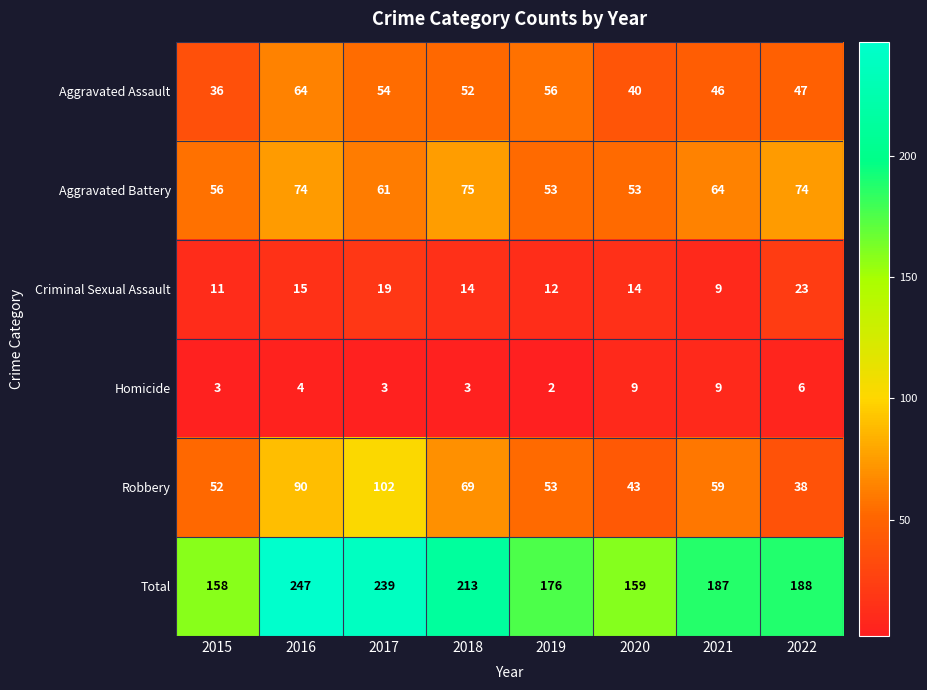

What is the minimum value for Aggravated Assault?

36